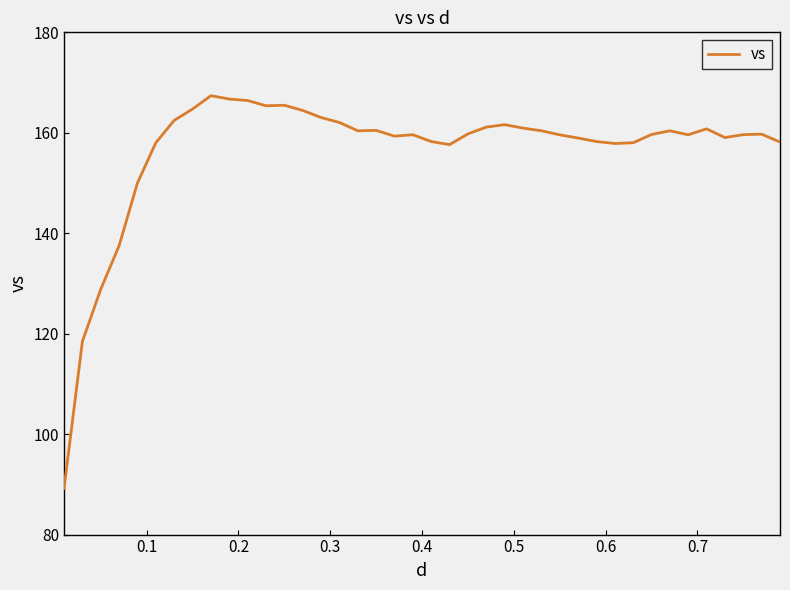

What is the maximum value shown in the chart?

167.4